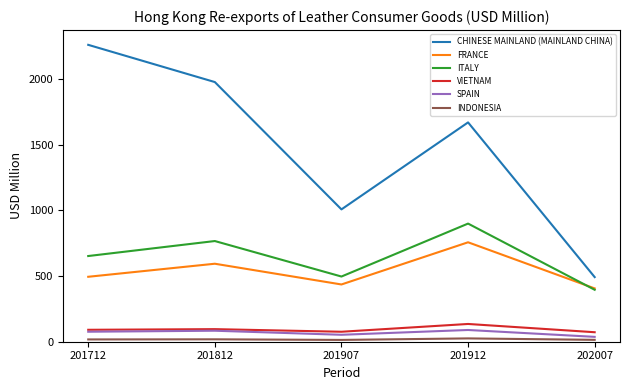

What is the total value across all series at 201907?

2081.6